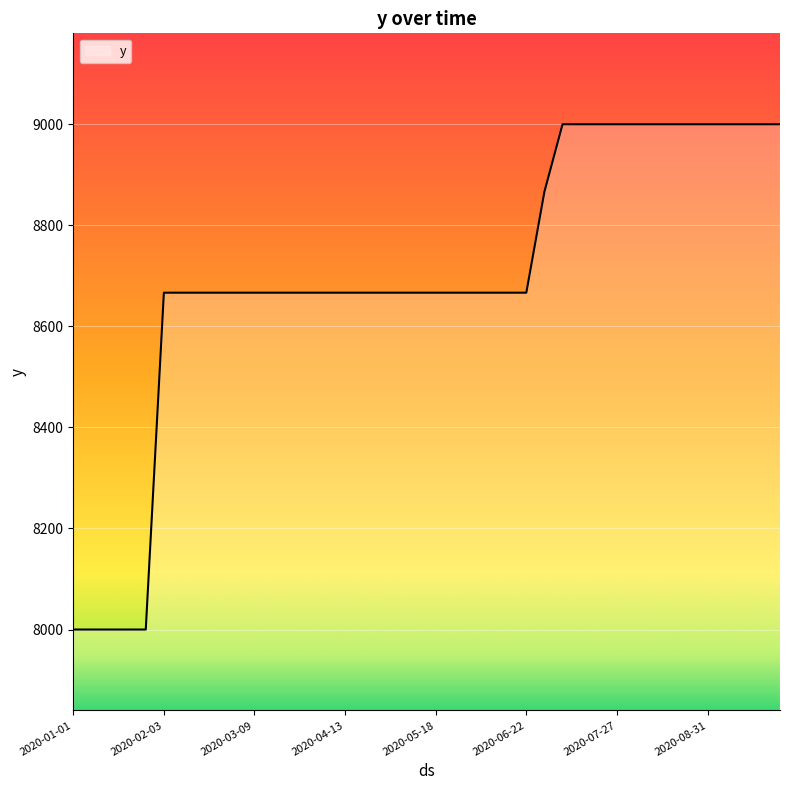

How many series are shown in this chart?

1